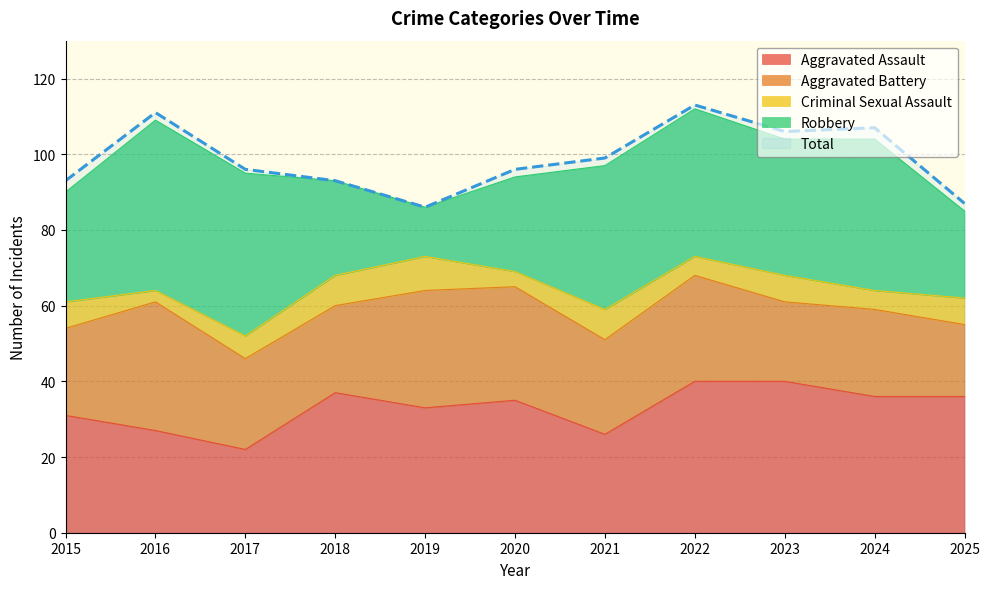

In Total, how many points are higher than both neighbors (excluding endpoints)?

3